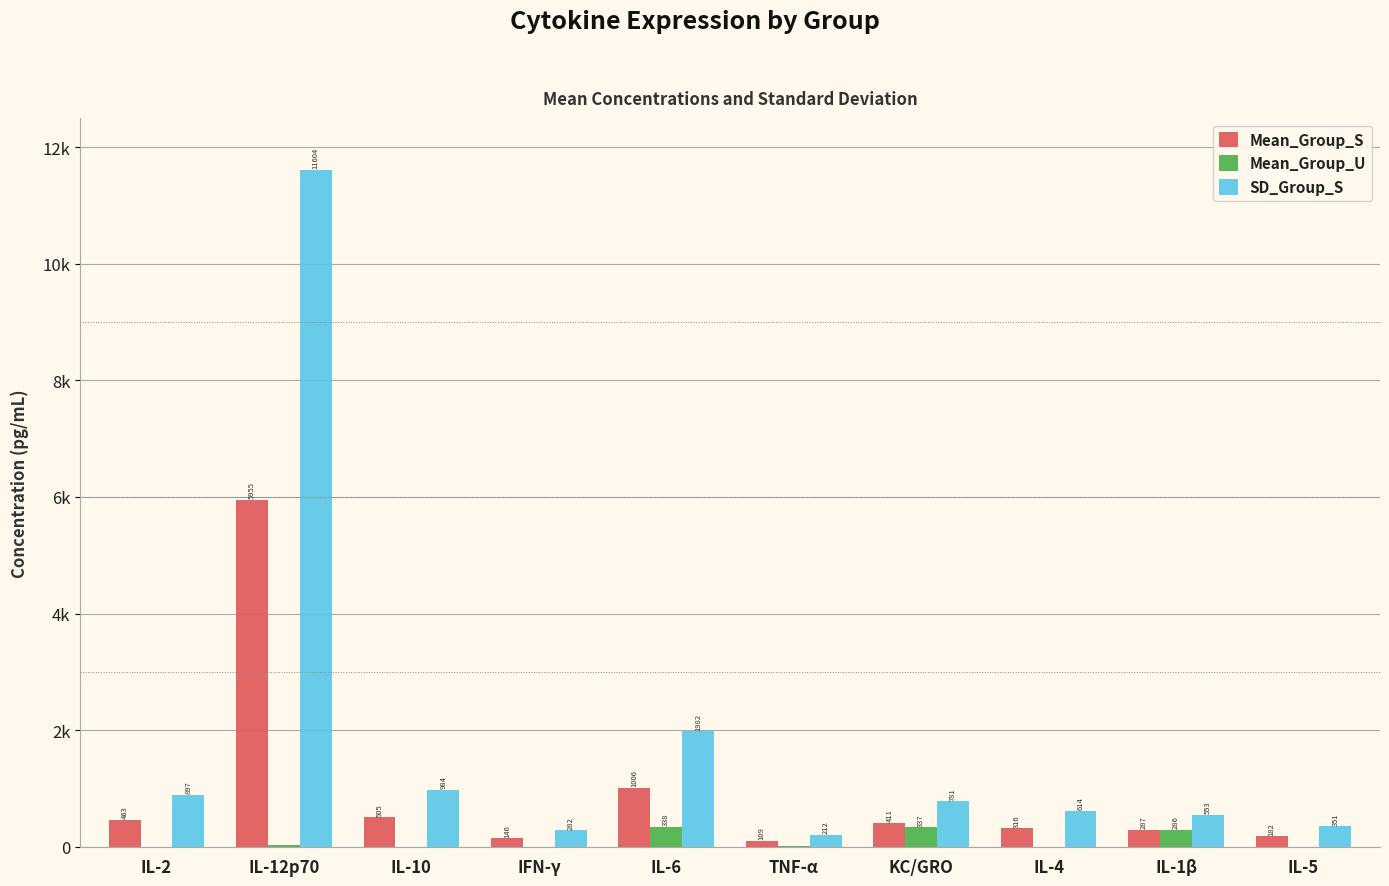

Are the bars grouped side by side (vs. stacked)?

Yes